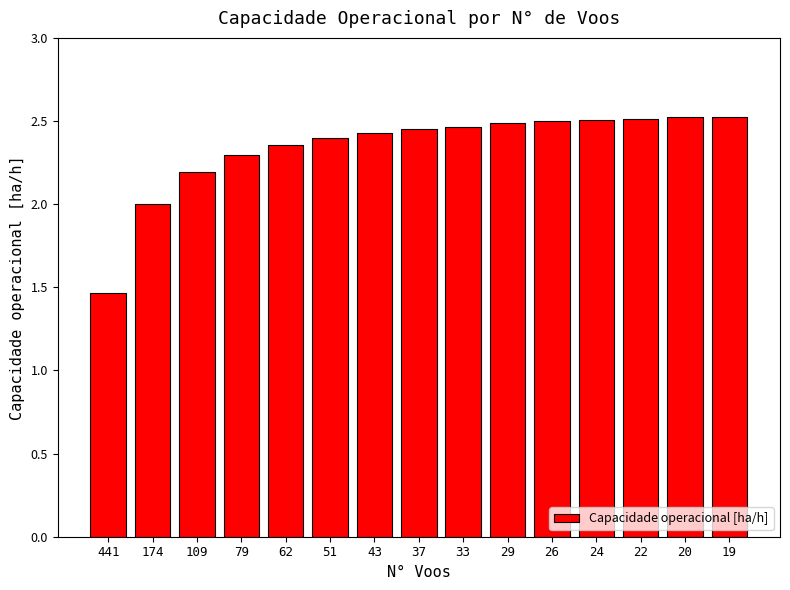

At which category does the chart reach its minimum across all series?

441